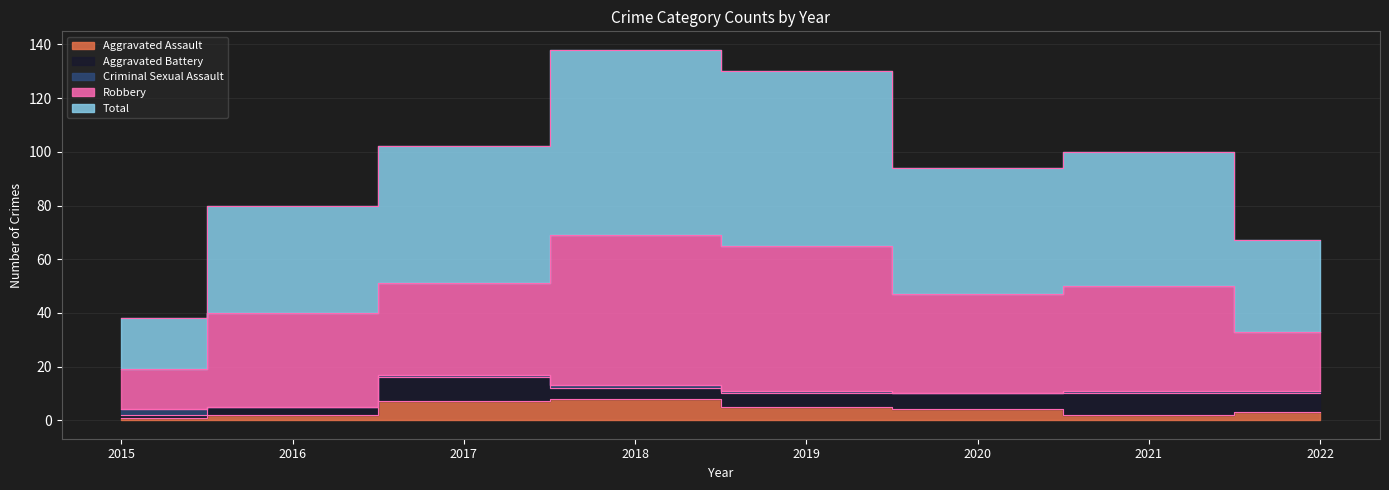

What is the sum of all Total values?

375